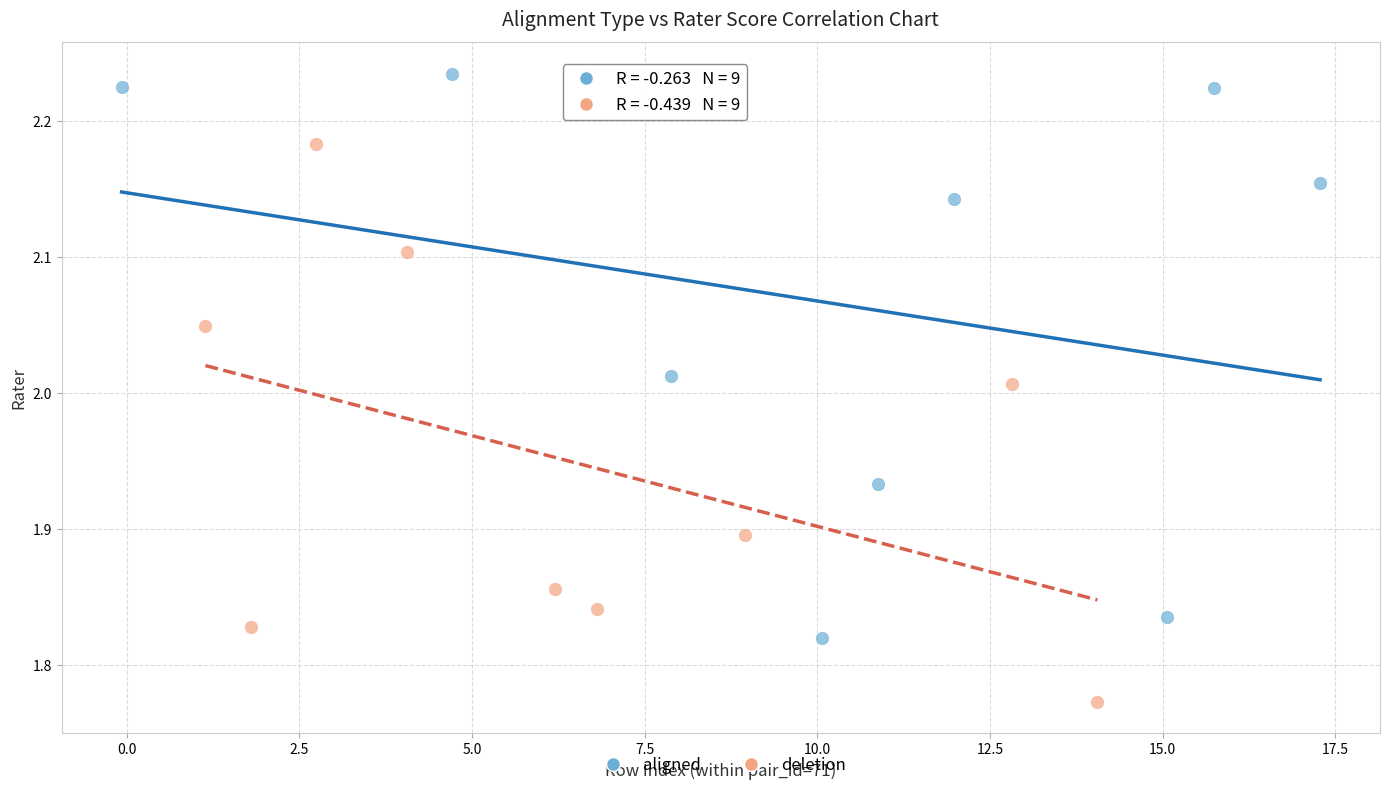

Which series reaches the maximum Y coordinate?

aligned